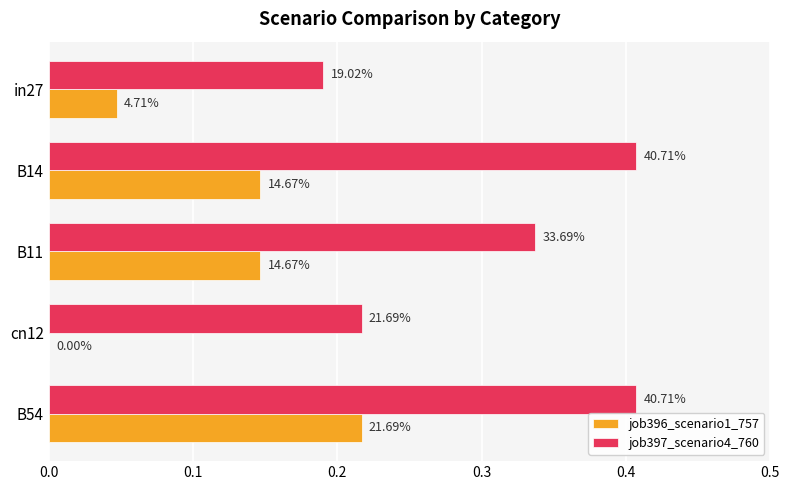

What is the maximum value shown in the chart?

0.4